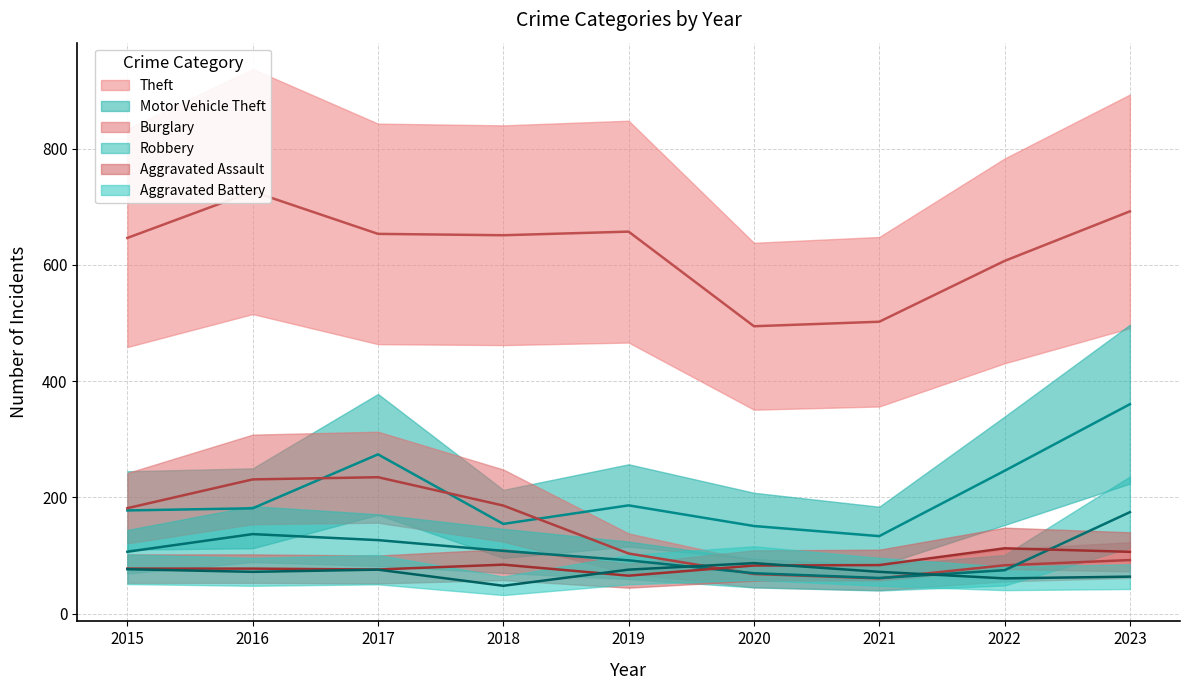

Which series has the largest range (max minus min)?

Theft